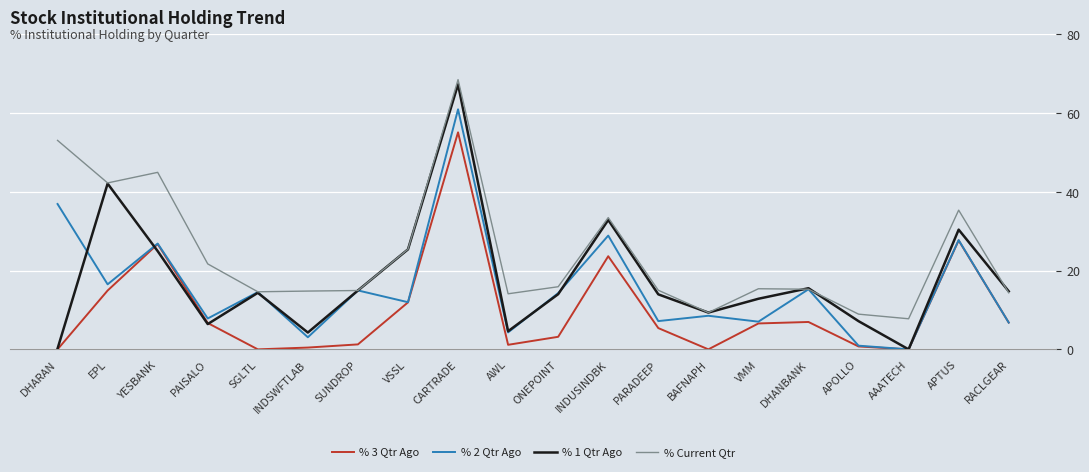

How many values in % 2 Qtr Ago are above zero?

19